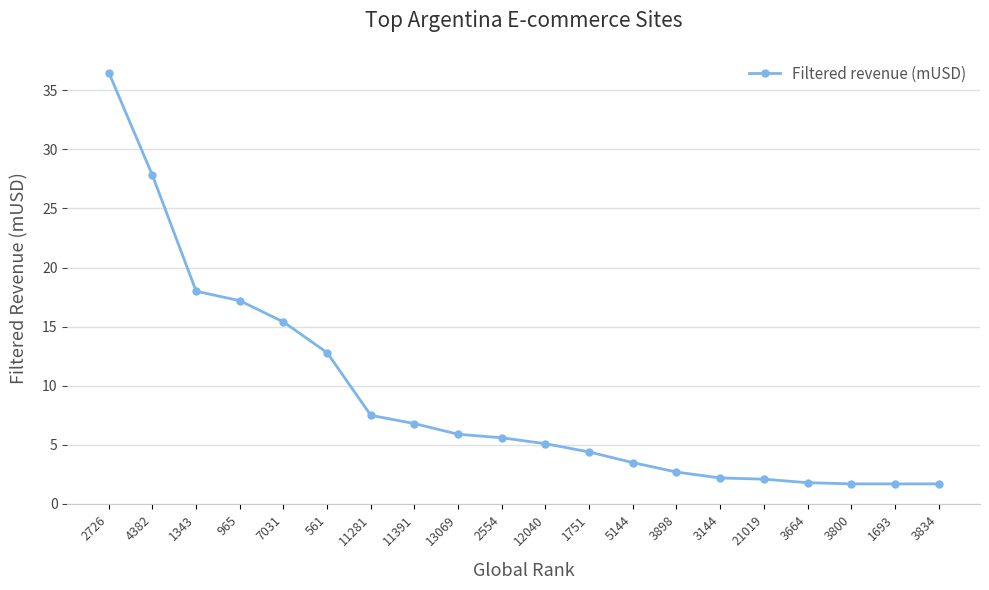

Which has a higher value, 21019 or 2726?

2726